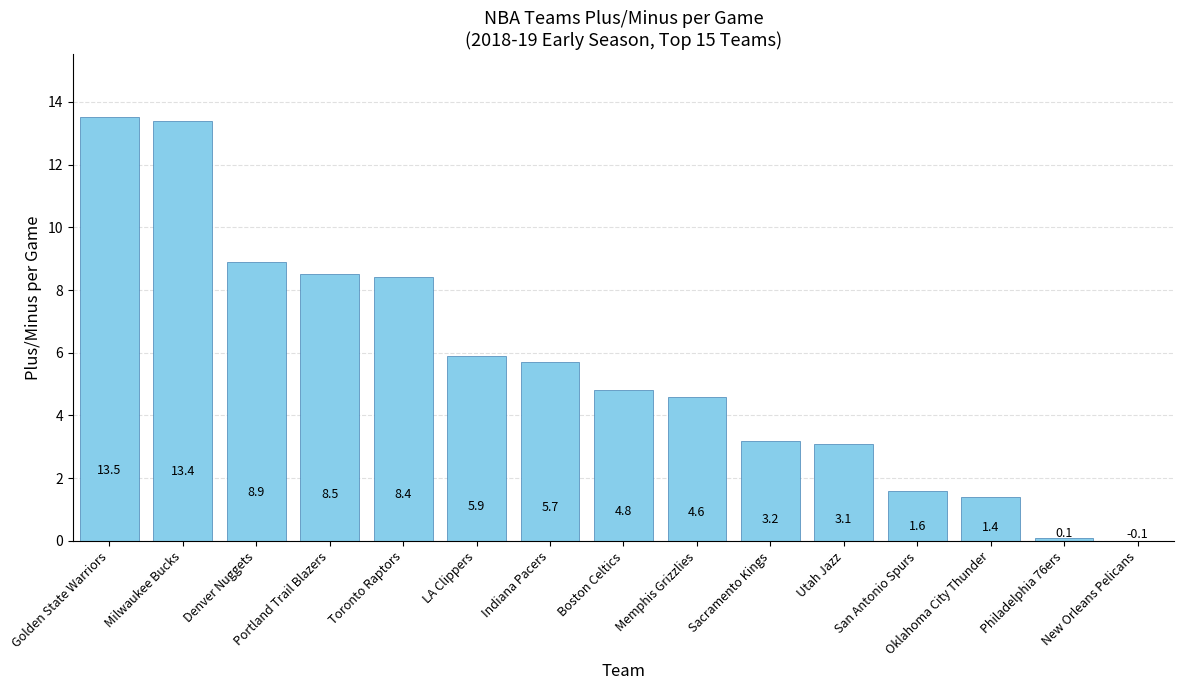

How many values exceed 4?

9